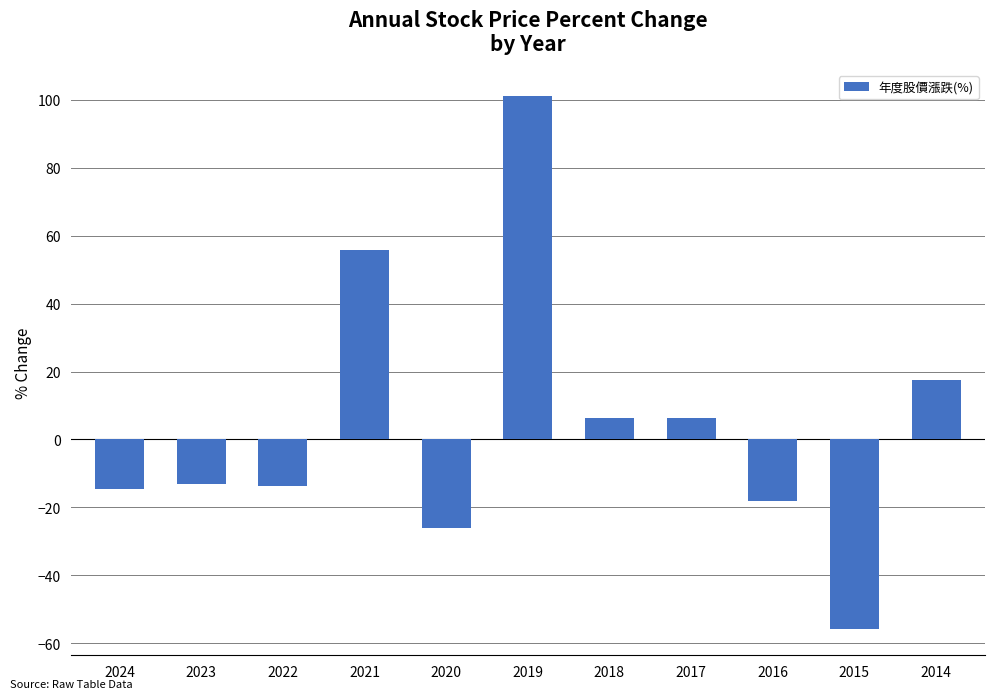

The value at 2014 is 17.6. True or false?

True